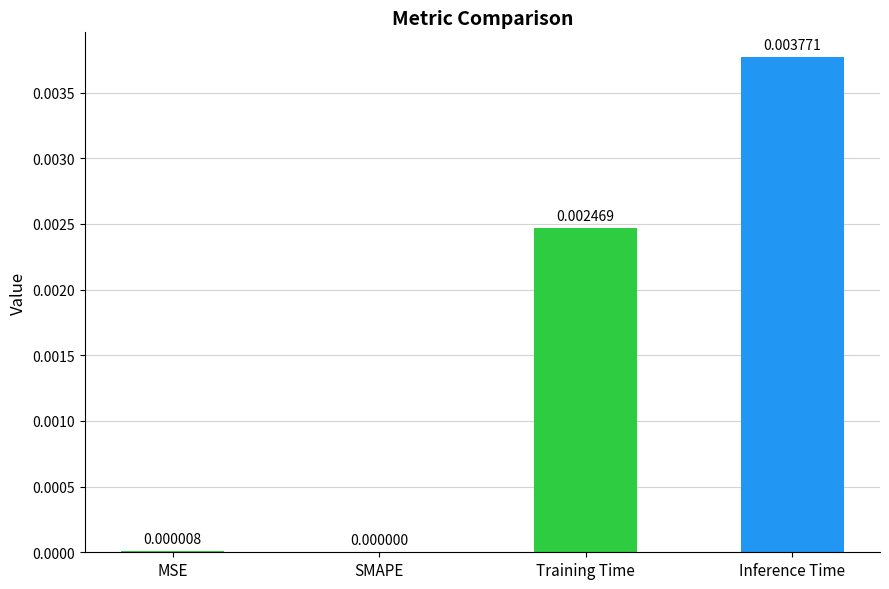

Which label corresponds to the largest value in the chart?

Inference Time